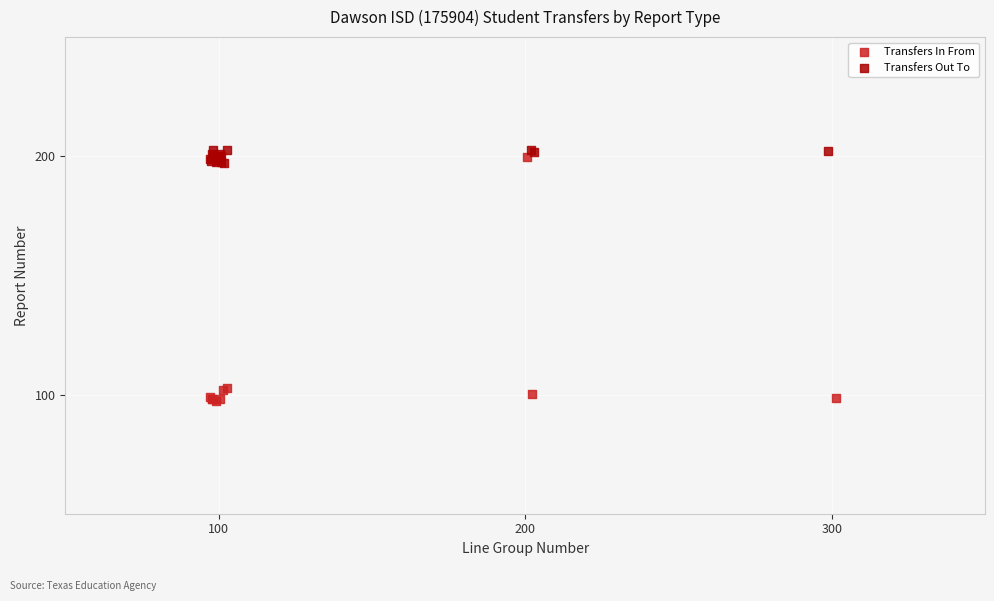

Which series contains the lowest Y value?

Transfers In From